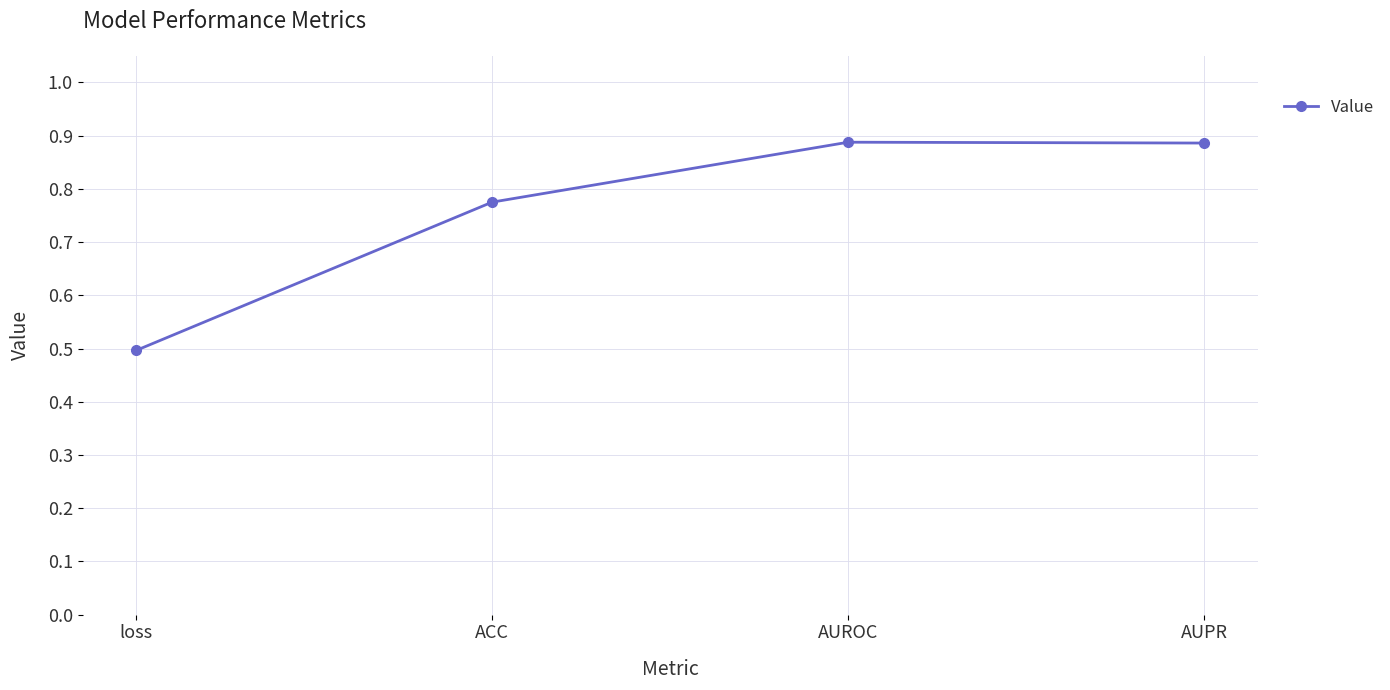

Between ACC and loss, which is larger?

ACC